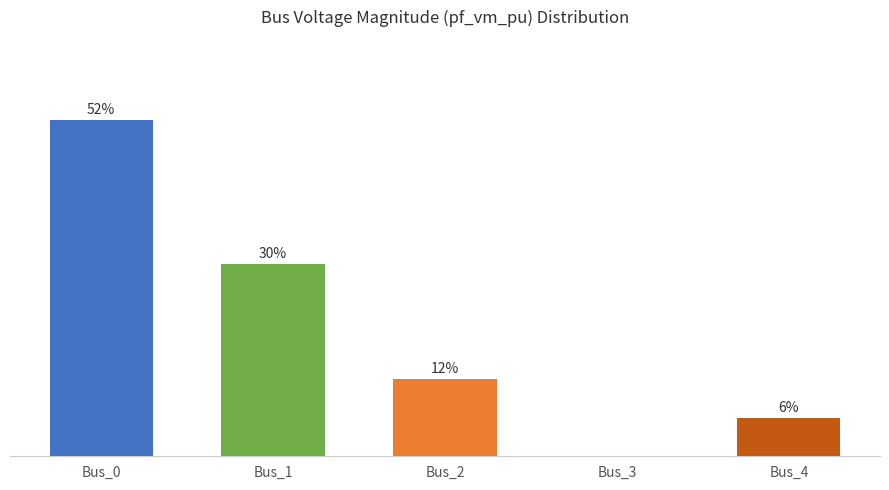

Which label corresponds to the largest value in the chart?

Bus_0